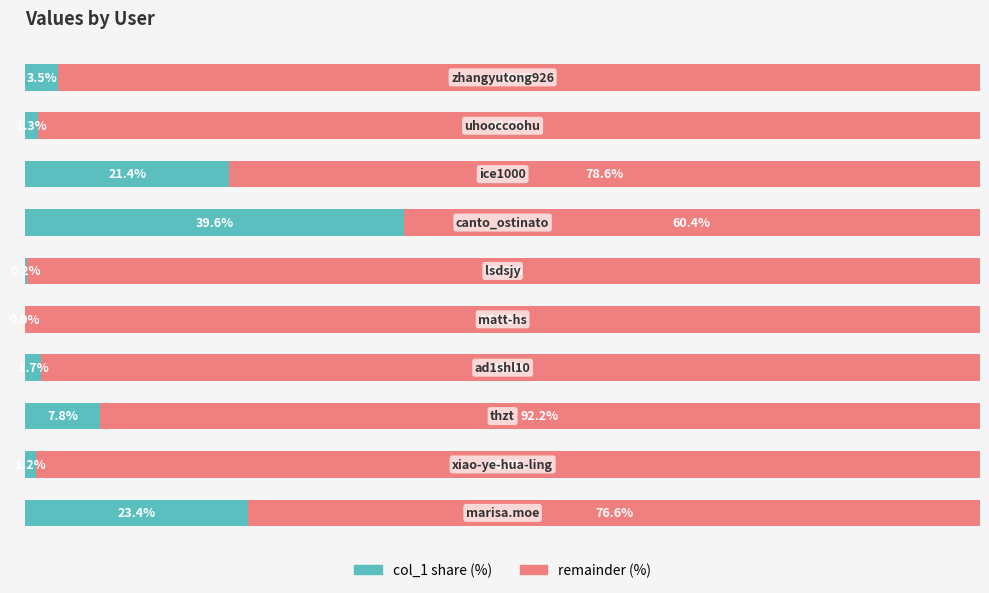

What is the difference between the second highest and minimum values in the remainder (%) series?

39.4